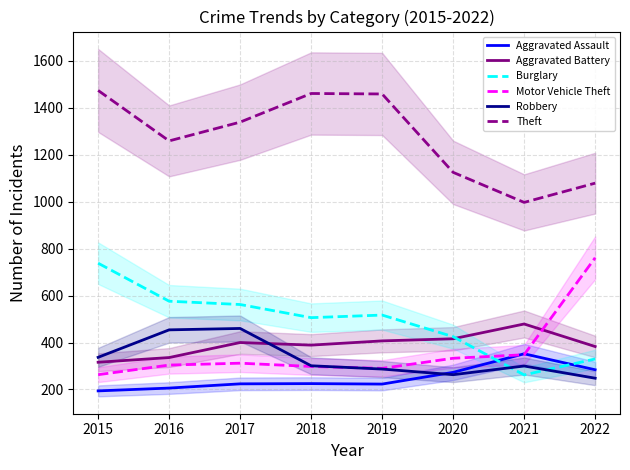

Where does the Aggravated Battery series first go above 400?

2019